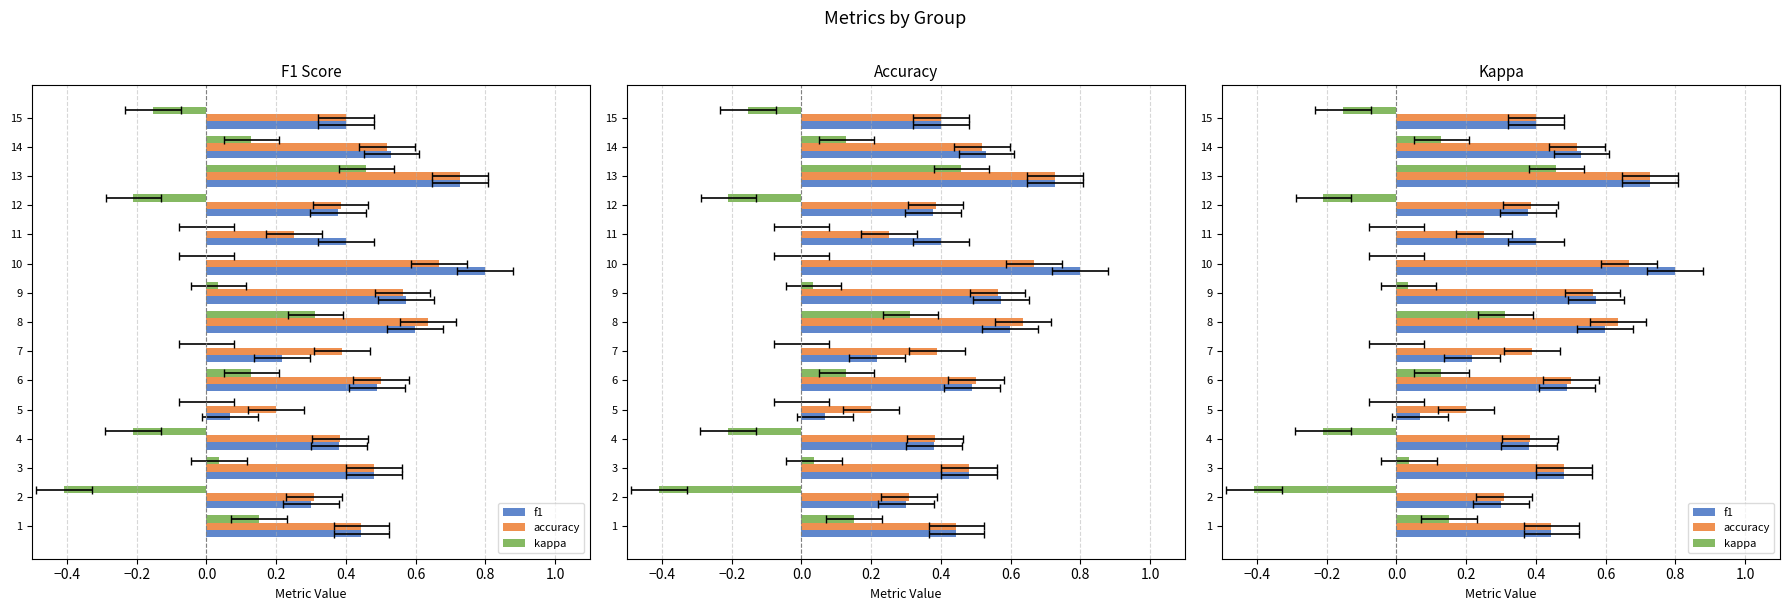

Which series has the largest total across all categories?

accuracy